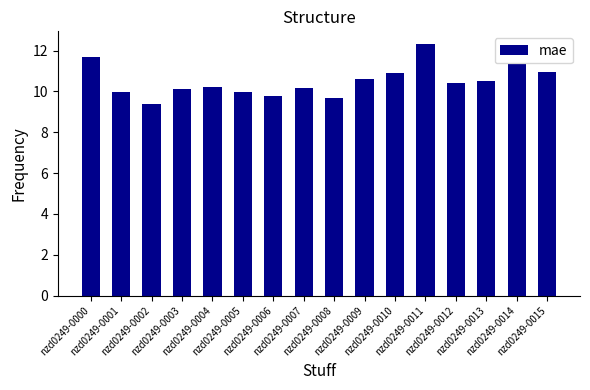

What is the ratio of the value at nzd0249-0010 to the value at nzd0249-0002?

1.2